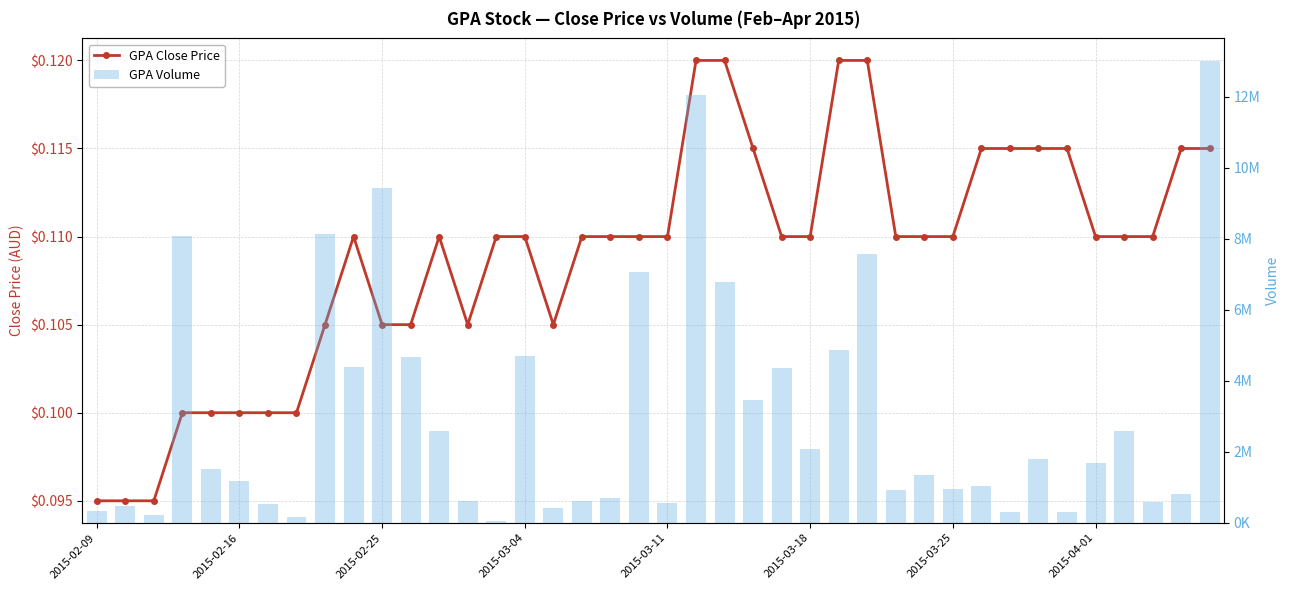

Reading left to right, extract all data points from this chart.

close: 0.1	0.1	0.1	0.1	0.1	0.1	0.1	0.1	0.1	0.1	0.1	0.1	0.1	0.1	0.1	0.1	0.1	0.1	0.1	0.1	0.1	0.1	0.1	0.1	0.1	0.1	0.1	0.1	0.1	0.1	0.1	0.1	0.1	0.1	0.1	0.1	0.1	0.1	0.1	0.1
vol: 329900.0	485000.0	228000.0	8068300.0	1523900.0	1177000.0	538000.0	153000.0	8150700.0	4399700.0	9441500.0	4676900.0	2579600.0	604400.0	58500.0	4700700.0	418700.0	615600.0	700300.0	7057000.0	557000.0	12053100.0	6797400.0	3460700.0	4361600.0	2086100.0	4858600.0	7563000.0	937100.0	1346000.0	961000.0	1028000.0	302200.0	1797100.0	298200.0	1689500.0	2573700.0	586100.0	819000.0	12999400.0